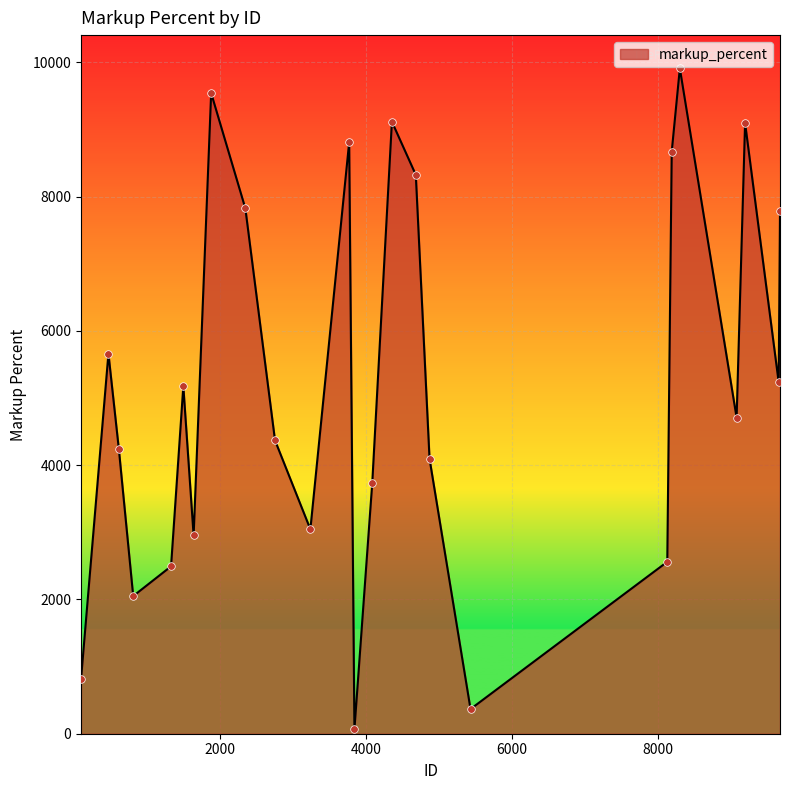

What is the difference between the maximum and minimum values?

9845.9